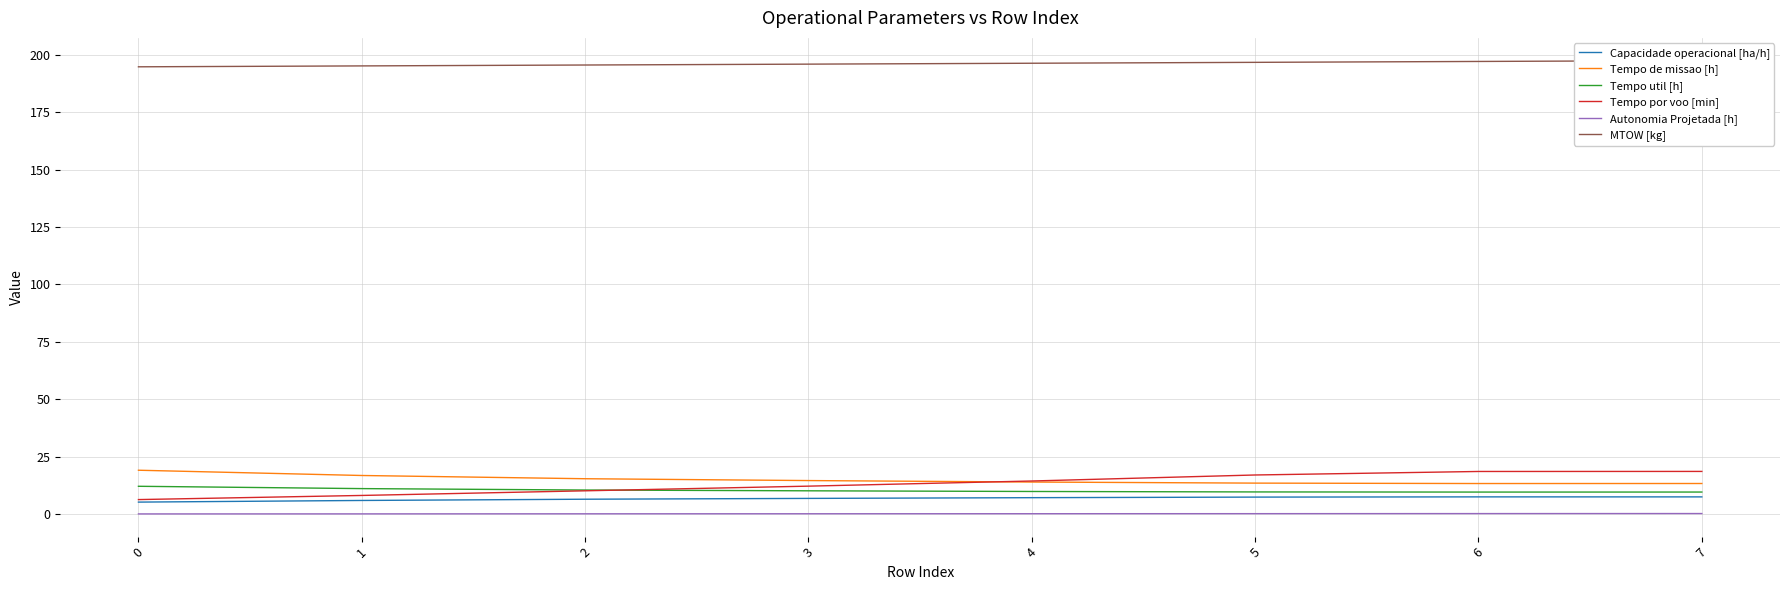

What are all the series names shown in the legend?

Capacidade operacional [ha/h], Tempo de missao [h], Tempo util [h], Tempo por voo [min], Autonomia Projetada [h], MTOW [kg]